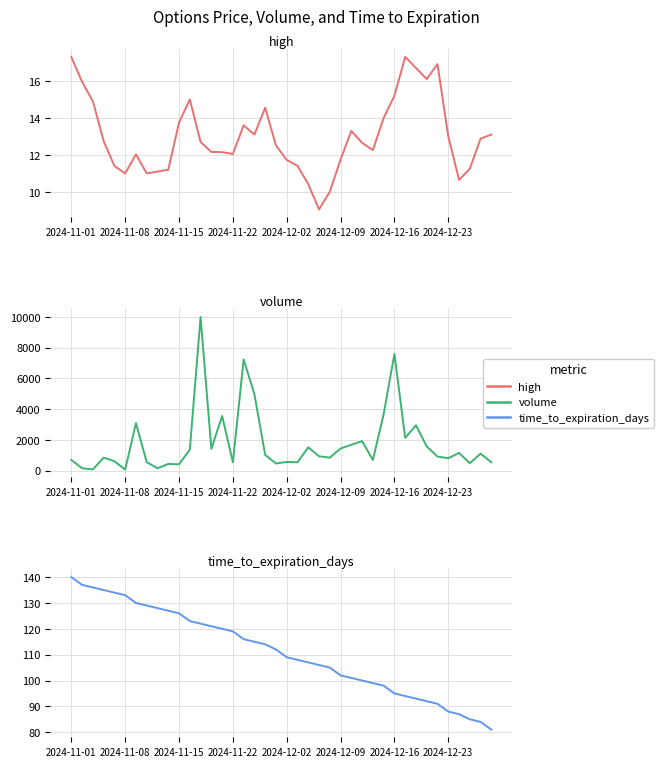

What is the smallest value displayed?

9.1